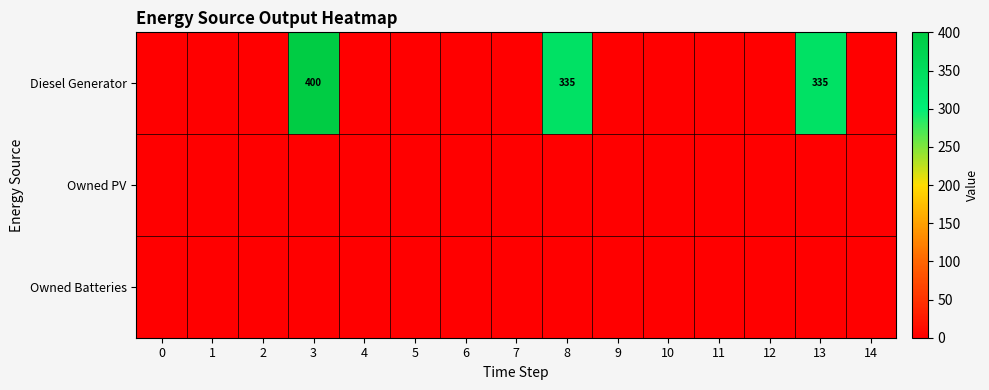

List the labels in order of Owned Batteries value, largest first.

0, 1, 2, 3, 4, 5, 6, 7, 8, 9, 10, 11, 12, 13, 14